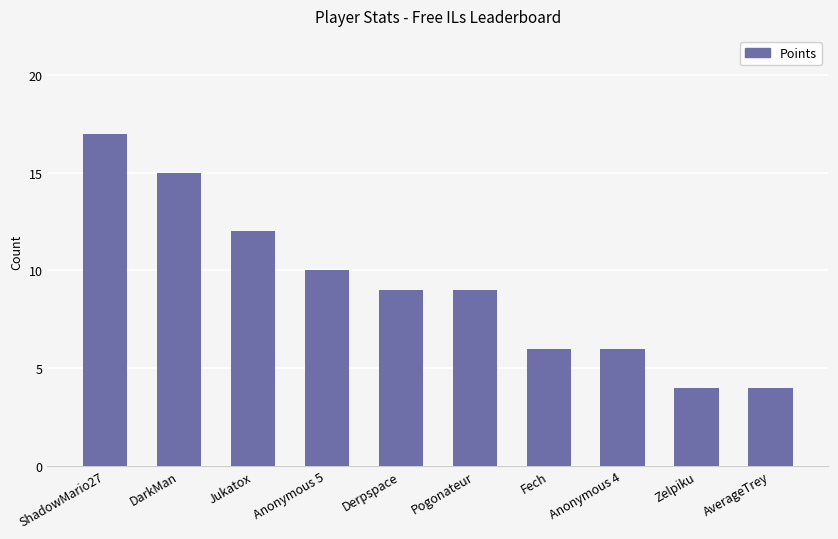

What is the average value?

9